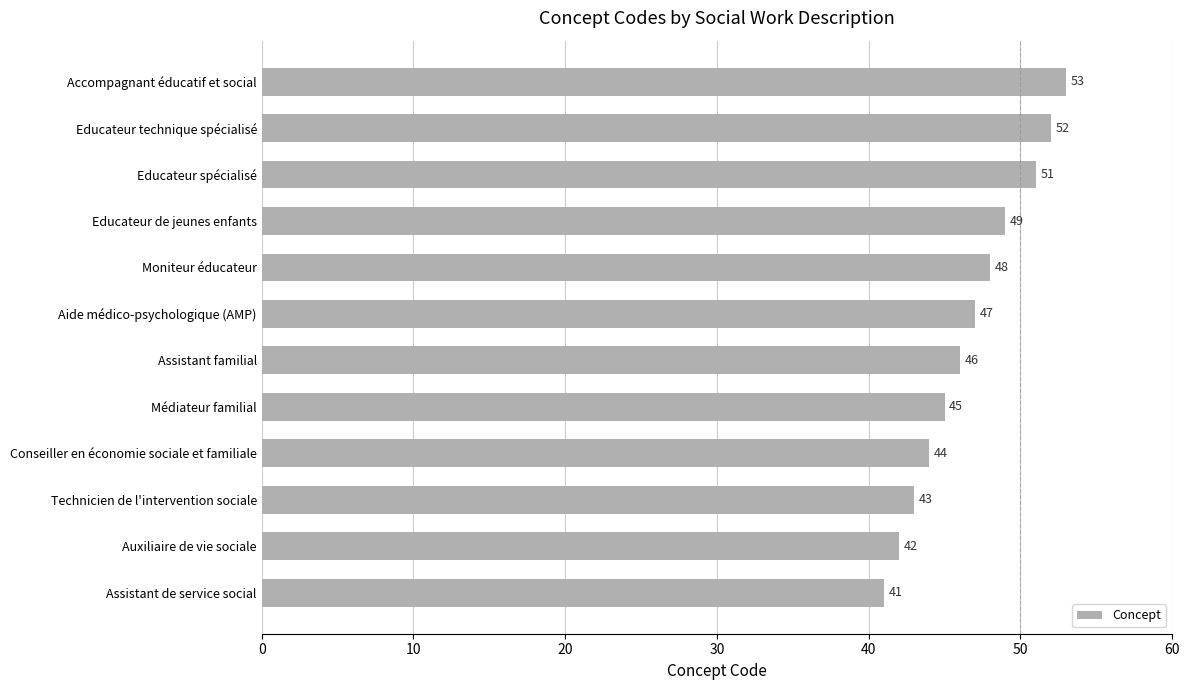

What is the difference between the maximum and minimum values?

12